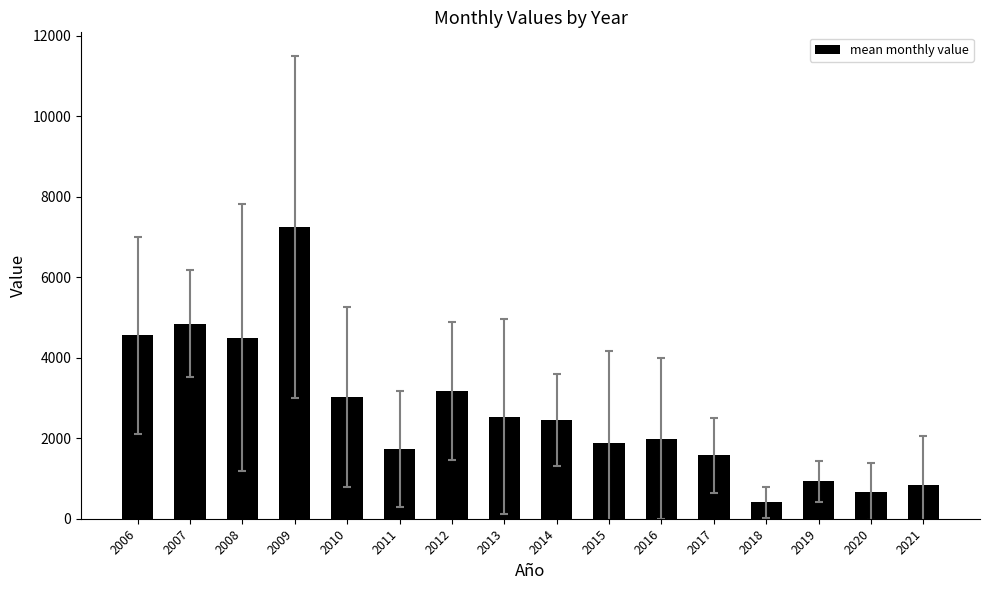

What is the value of the 11th bar from the left?

1992.2